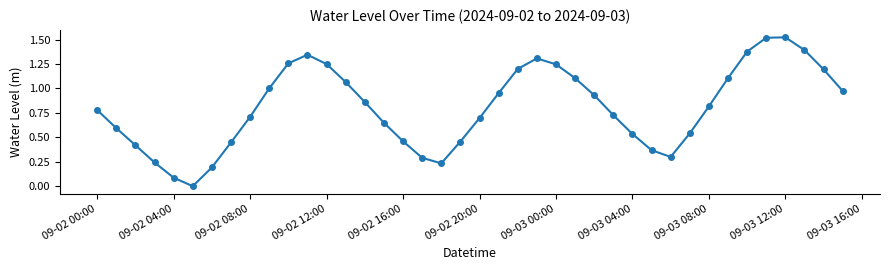

What is the sum of all values?

32.2